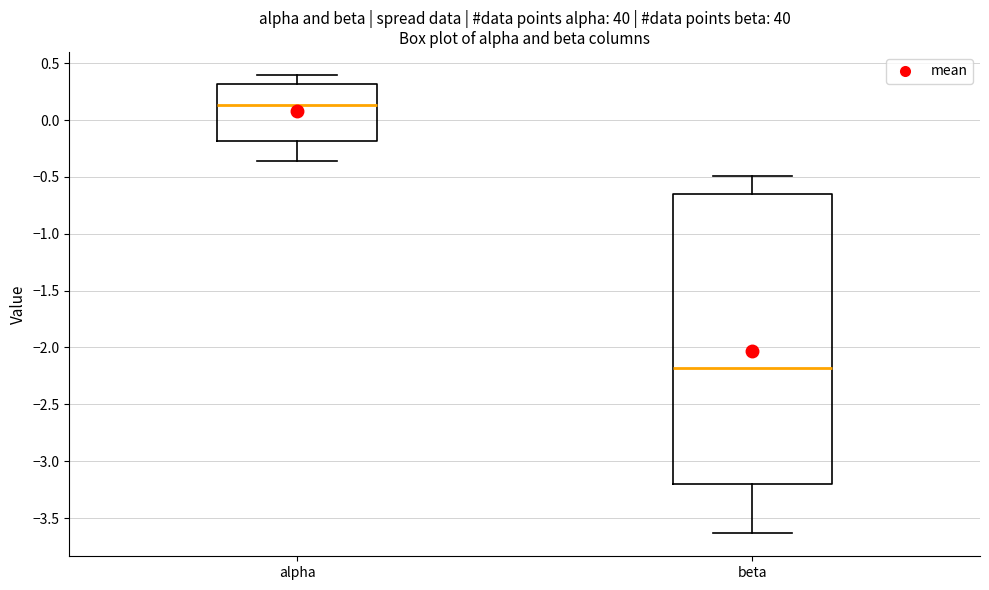

Where is the upper edge of the box for alpha on the y-axis? The values are not printed on the chart, so give them approximately, as read against the axis.

0.30